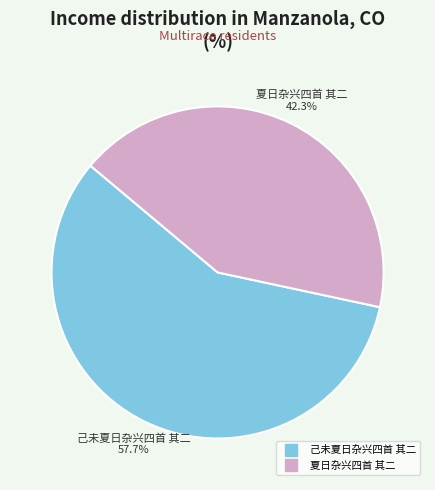

What percentage do 己未夏日杂兴四首 其二 and 夏日杂兴四首 其二 together represent?

100.0%